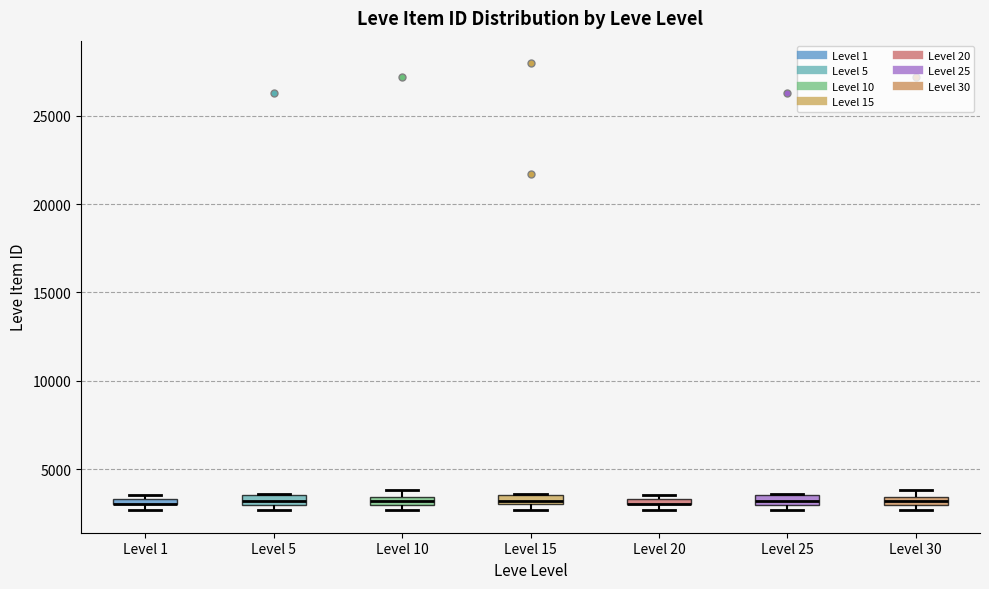

Where is the upper edge of the box for Level 20 on the y-axis? The values are not printed on the chart, so give them approximately, as read against the axis.

3500